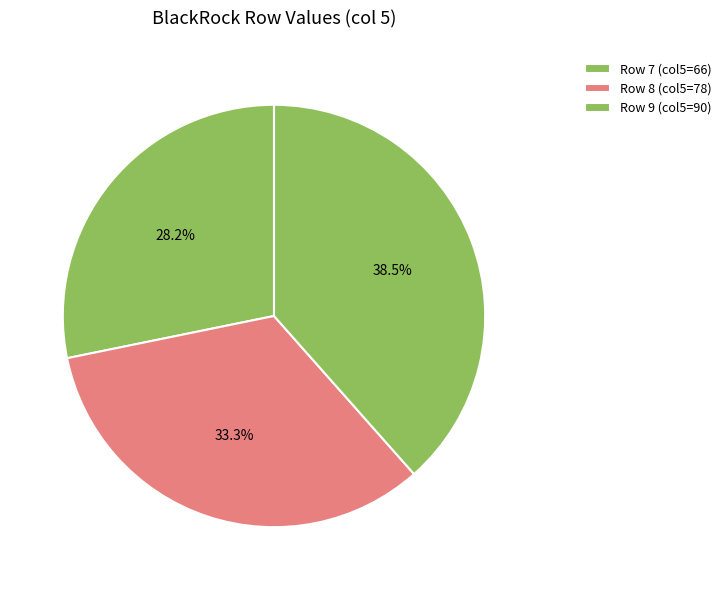

How many slices are in this pie chart?

3